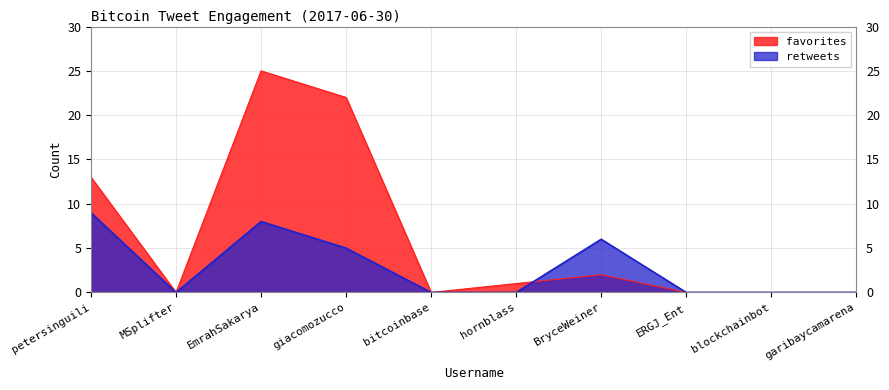

True or false: favorites and retweets cross at least once.

True